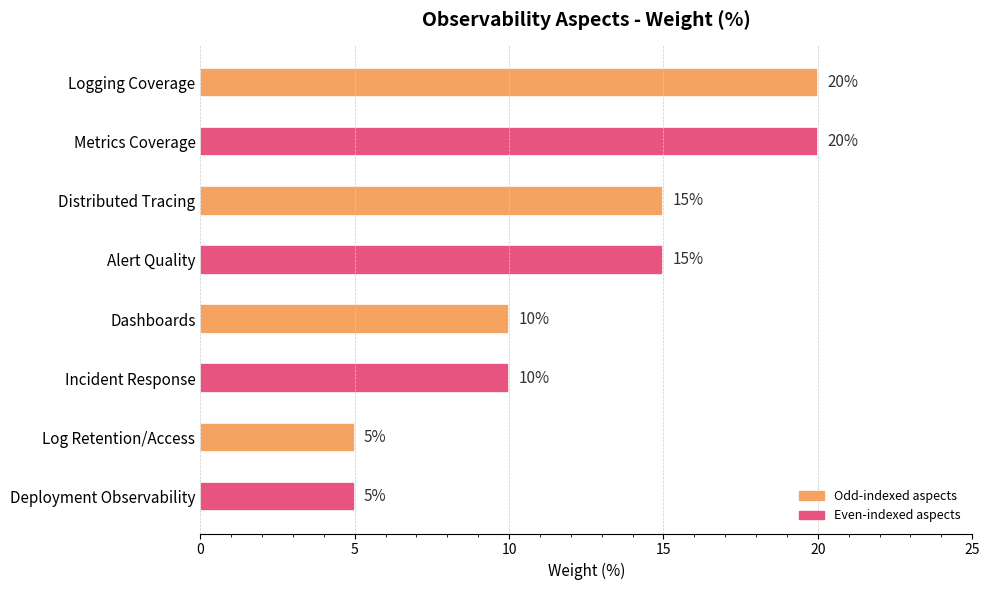

Are the bars horizontal?

Yes